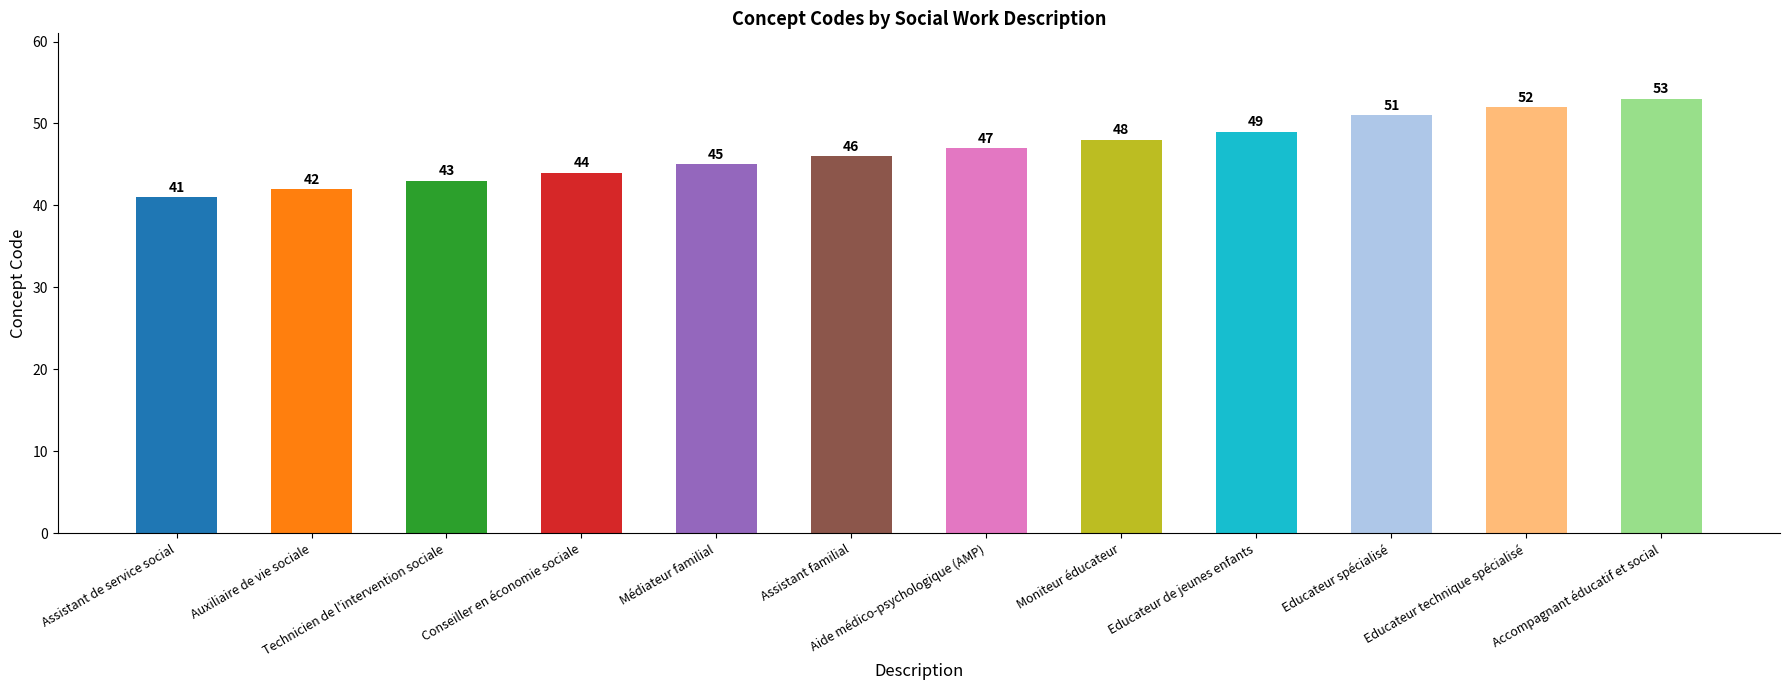

What is the label of the 7th bar from the left?

Aide médico-psychologique (AMP)